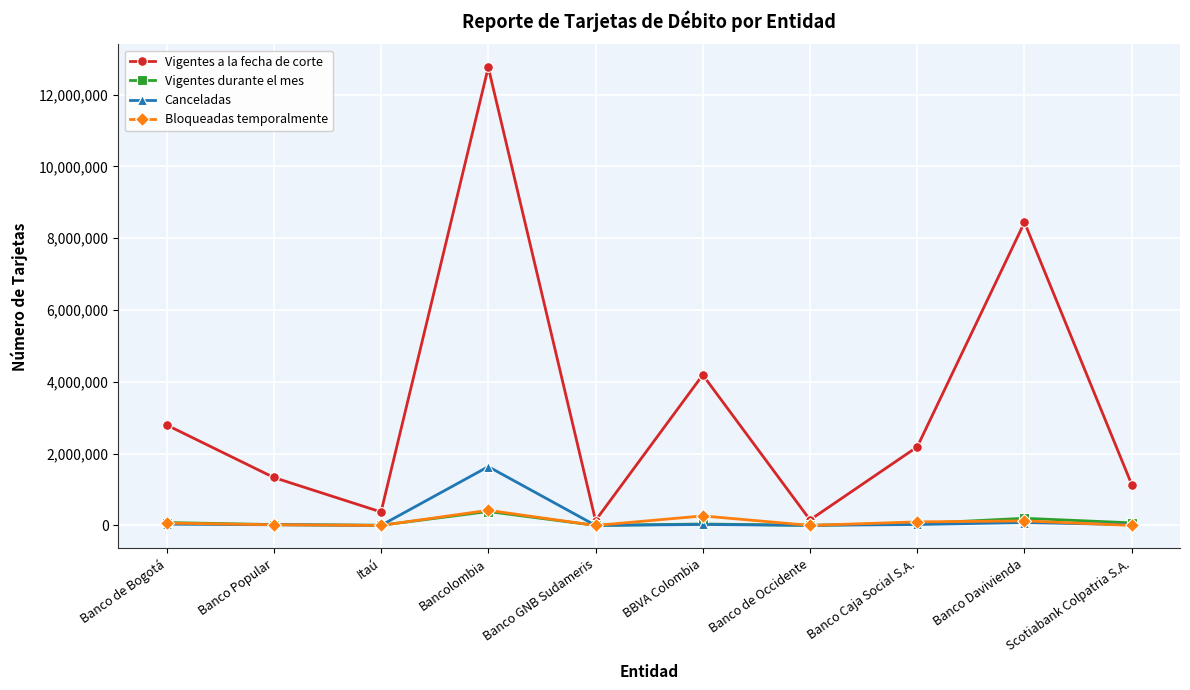

Is the value of Bloqueadas temporalmente at Banco de Occidente greater than the value of Vigentes durante el mes at Bancolombia?

No